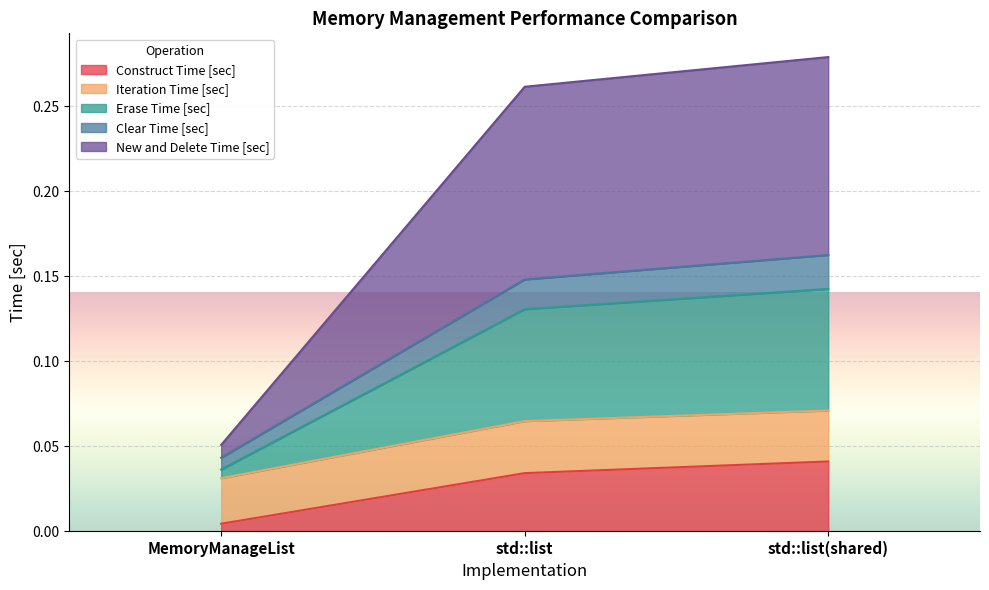

Rank the categories by Construct Time [sec] value from highest to lowest.

std::list(shared), std::list, MemoryManageList